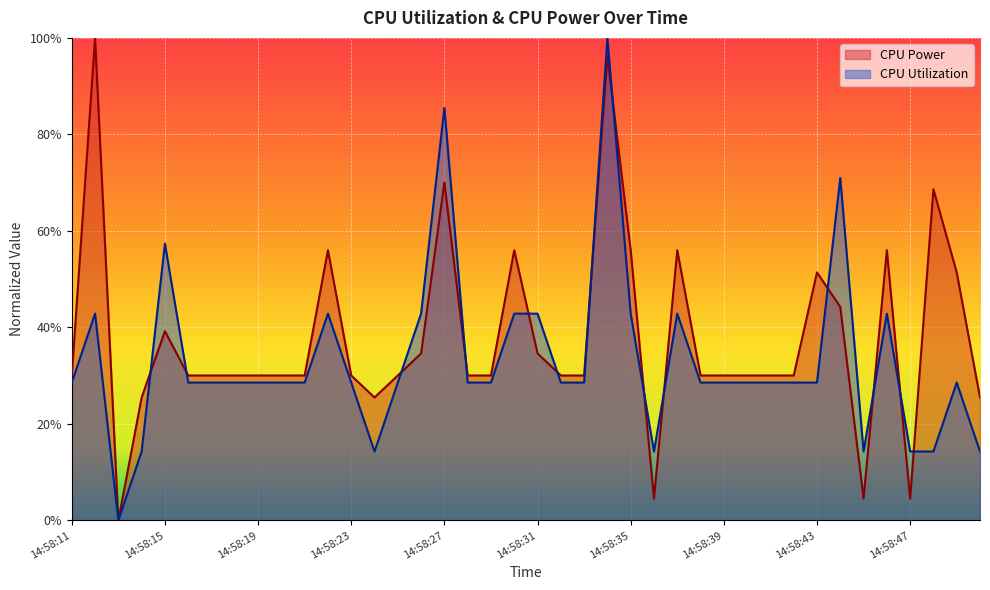

Reading left to right, transcribe all the data shown in this chart.

CPU Power: 14:58:11=0.3	14:58:12=1.0	14:58:13=0.0	14:58:14=0.3	14:58:15=0.4	14:58:16=0.3	14:58:17=0.3	14:58:18=0.3	14:58:19=0.3	14:58:20=0.3	14:58:21=0.3	14:58:22=0.6	14:58:23=0.3	14:58:24=0.3	14:58:25=0.3	14:58:26=0.3	14:58:27=0.7	14:58:28=0.3	14:58:29=0.3	14:58:30=0.6	14:58:31=0.3	14:58:32=0.3	14:58:33=0.3	14:58:34=1.0	14:58:35=0.6	14:58:36=0.0	14:58:37=0.6	14:58:38=0.3	14:58:39=0.3	14:58:40=0.3	14:58:41=0.3	14:58:42=0.3	14:58:43=0.5	14:58:44=0.4	14:58:45=0.0	14:58:46=0.6	14:58:47=0.0	14:58:48=0.7	14:58:49=0.5	14:58:50=0.3
CPU Utilization: 14:58:11=0.3	14:58:12=0.4	14:58:13=0.0	14:58:14=0.1	14:58:15=0.6	14:58:16=0.3	14:58:17=0.3	14:58:18=0.3	14:58:19=0.3	14:58:20=0.3	14:58:21=0.3	14:58:22=0.4	14:58:23=0.3	14:58:24=0.1	14:58:25=0.3	14:58:26=0.4	14:58:27=0.9	14:58:28=0.3	14:58:29=0.3	14:58:30=0.4	14:58:31=0.4	14:58:32=0.3	14:58:33=0.3	14:58:34=1.0	14:58:35=0.4	14:58:36=0.1	14:58:37=0.4	14:58:38=0.3	14:58:39=0.3	14:58:40=0.3	14:58:41=0.3	14:58:42=0.3	14:58:43=0.3	14:58:44=0.7	14:58:45=0.1	14:58:46=0.4	14:58:47=0.1	14:58:48=0.1	14:58:49=0.3	14:58:50=0.1